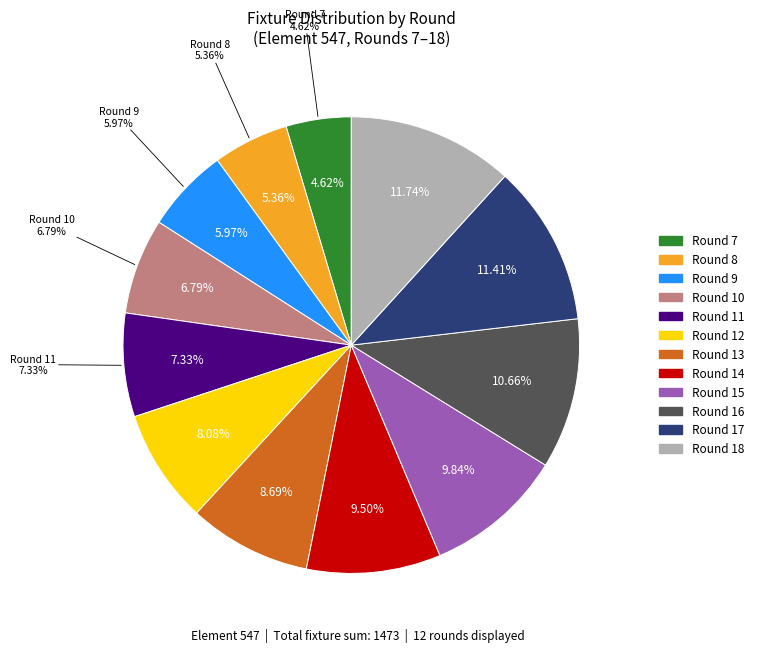

What portion of the pie excludes 17?

88.6%